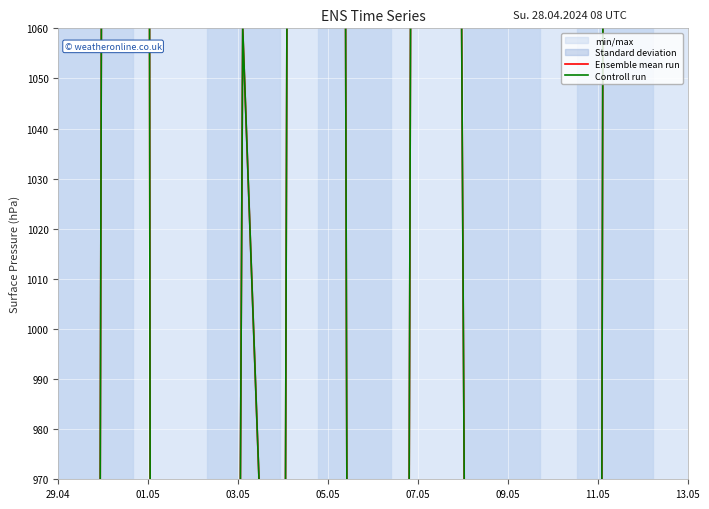

Reading right to left, what are all the values shown in this chart?

Ensemble mean run: 2205.8	3179.3	2087.7	-1321.2	-1520.4	-187.7	-554.6	970.0	2242.5	-285.0	443.1	3073.8	597.1	855.2	1060.0	-346.8	-1689.5	3598.3	505.2	-1305.4
Controll run: 2205.8	3179.3	2087.7	-1321.2	-1520.4	-187.7	-554.6	970.0	2242.5	-285.0	443.1	3073.8	597.1	855.2	1060.0	-346.8	-1689.5	3598.3	505.2	-1305.4